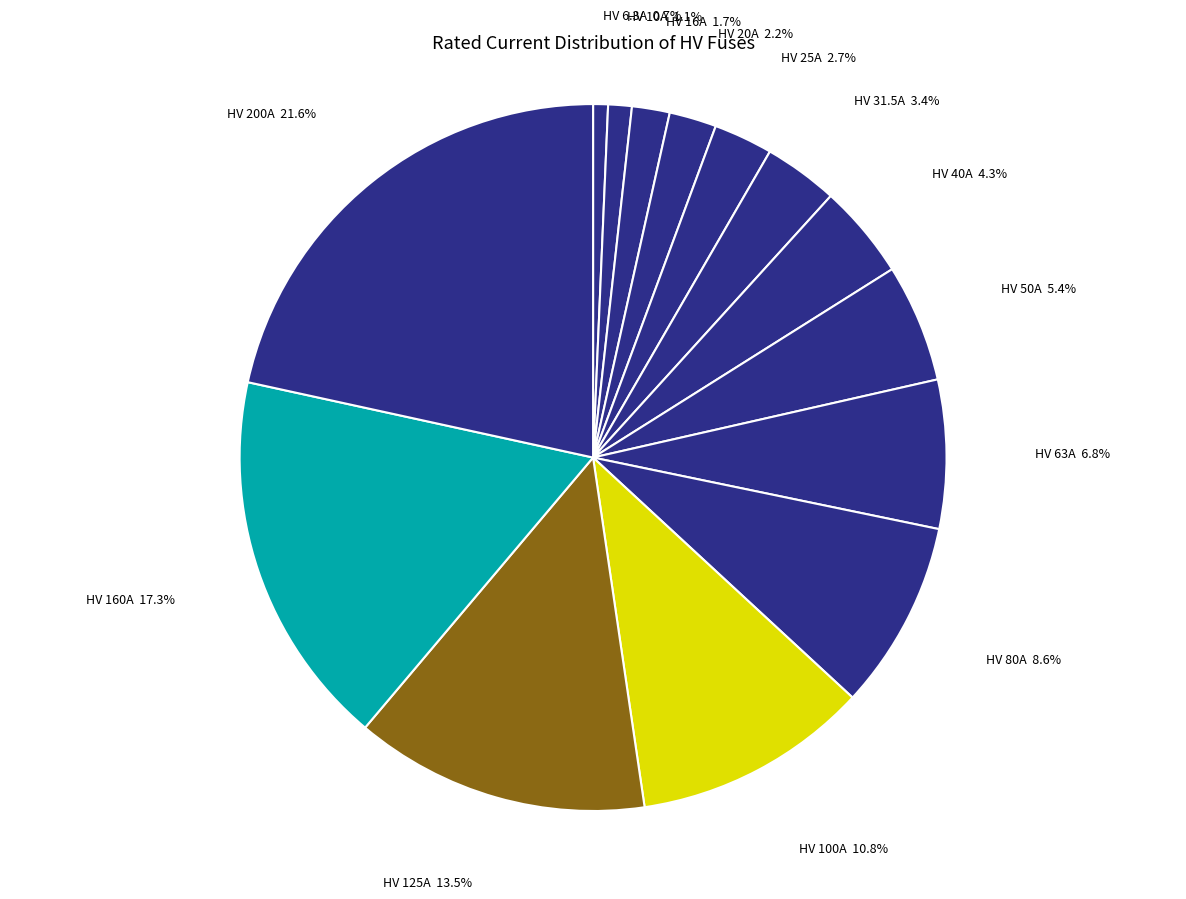

To the nearest percent, what percentage of the pie is HV 20A?

2%